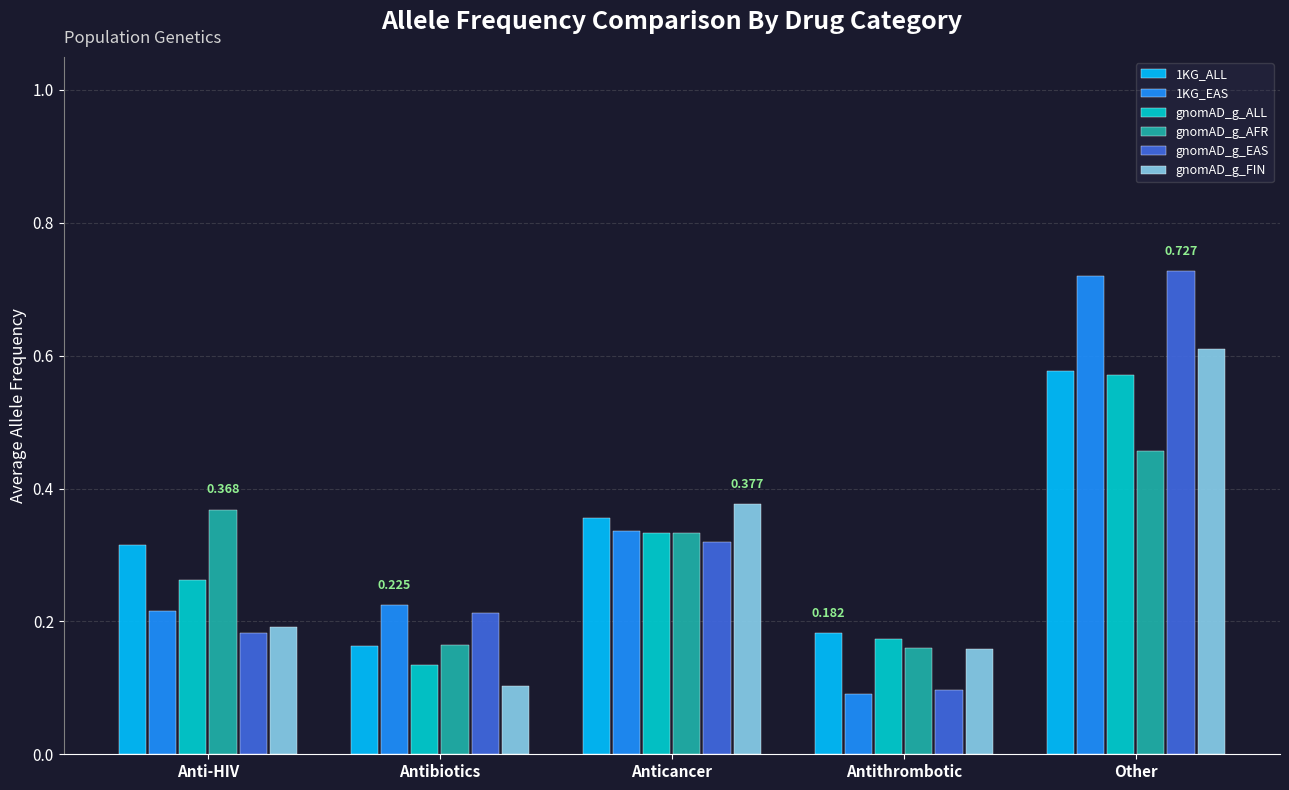

What is the sum of all gnomAD_g_EAS values?

1.5